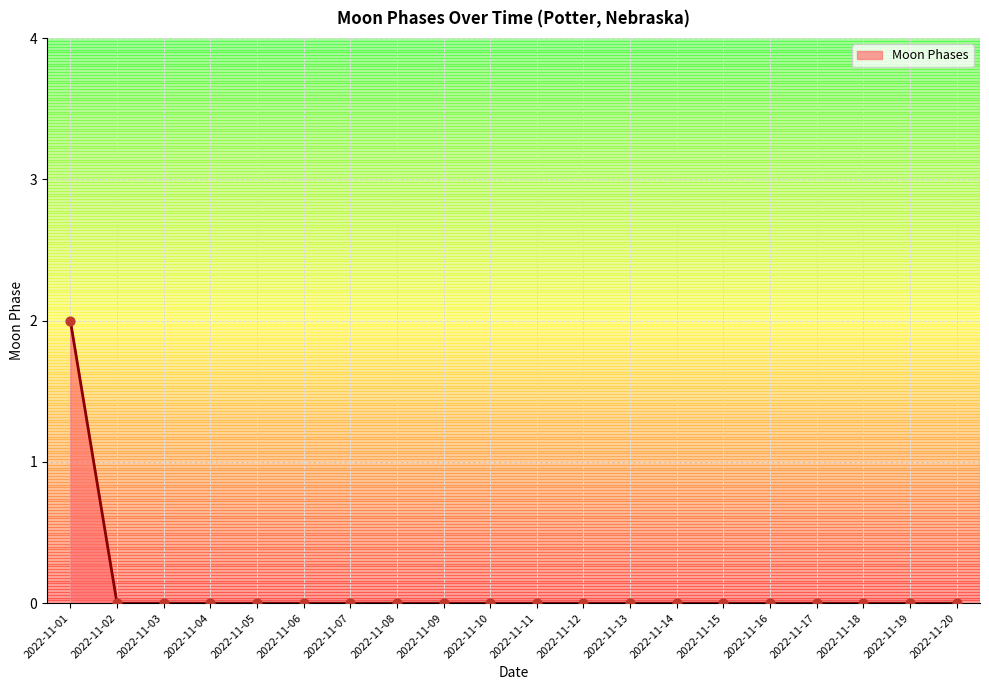

Which has a higher value, 2022-11-15 or 2022-11-20?

2022-11-15